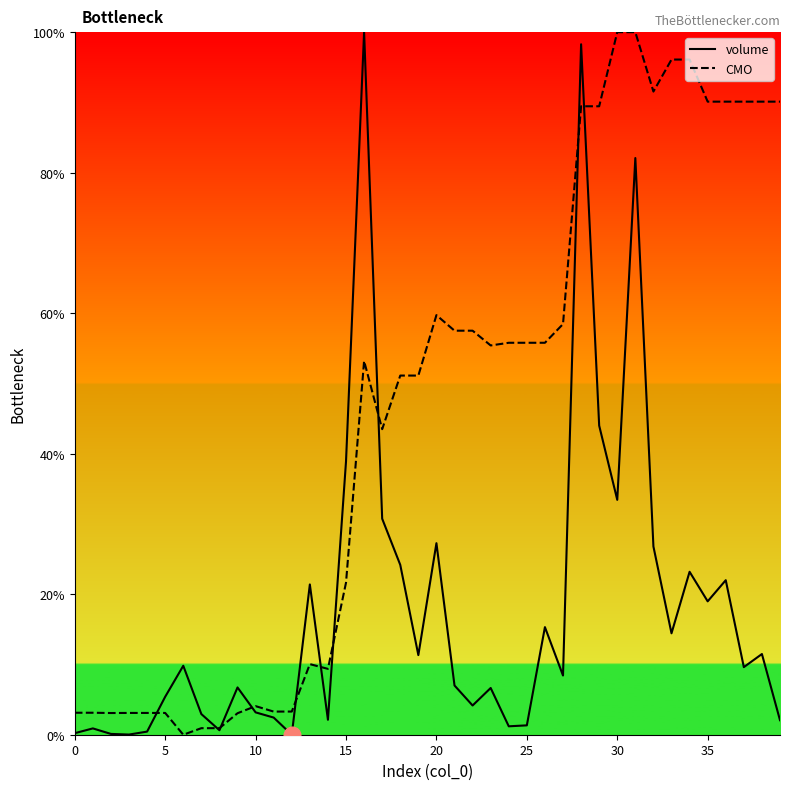

What is the total value across all series at 5?

8.5